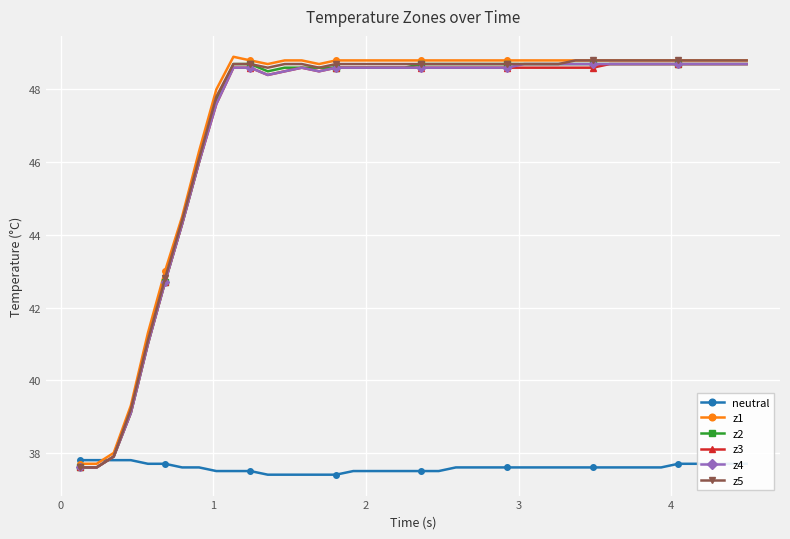

Reading left to right, list all the values displayed in this chart.

neutral: 37.8	37.8	37.8	37.8	37.7	37.7	37.6	37.6	37.5	37.5	37.5	37.4	37.4	37.4	37.4	37.4	37.5	37.5	37.5	37.5	37.5	37.5	37.6	37.6	37.6	37.6	37.6	37.6	37.6	37.6	37.6	37.6	37.6	37.6	37.6	37.7	37.7	37.7	37.7	37.7
z1: 37.7	37.7	38.0	39.3	41.3	43.0	44.5	46.3	48.0	48.9	48.8	48.7	48.8	48.8	48.7	48.8	48.8	48.8	48.8	48.8	48.8	48.8	48.8	48.8	48.8	48.8	48.8	48.8	48.8	48.8	48.8	48.8	48.8	48.8	48.8	48.8	48.8	48.8	48.8	48.8
z2: 37.6	37.6	37.9	39.1	41.0	42.7	44.3	46.0	47.7	48.7	48.7	48.5	48.6	48.6	48.6	48.6	48.6	48.6	48.6	48.6	48.7	48.7	48.7	48.7	48.7	48.7	48.7	48.7	48.7	48.7	48.7	48.7	48.7	48.7	48.7	48.7	48.7	48.7	48.7	48.7
z3: 37.6	37.6	37.9	39.1	41.0	42.7	44.3	46.0	47.6	48.6	48.6	48.4	48.5	48.6	48.5	48.6	48.6	48.6	48.6	48.6	48.6	48.6	48.6	48.6	48.6	48.6	48.6	48.6	48.6	48.6	48.6	48.7	48.7	48.7	48.7	48.7	48.7	48.7	48.7	48.7
z4: 37.6	37.6	37.9	39.1	41.0	42.7	44.3	46.0	47.6	48.6	48.6	48.4	48.5	48.6	48.5	48.6	48.6	48.6	48.6	48.6	48.6	48.6	48.6	48.6	48.6	48.6	48.7	48.7	48.7	48.7	48.7	48.7	48.7	48.7	48.7	48.7	48.7	48.7	48.7	48.7
z5: 37.6	37.6	37.9	39.2	41.1	42.8	44.4	46.1	47.8	48.7	48.7	48.6	48.7	48.7	48.6	48.7	48.7	48.7	48.7	48.7	48.7	48.7	48.7	48.7	48.7	48.7	48.7	48.7	48.7	48.8	48.8	48.8	48.8	48.8	48.8	48.8	48.8	48.8	48.8	48.8